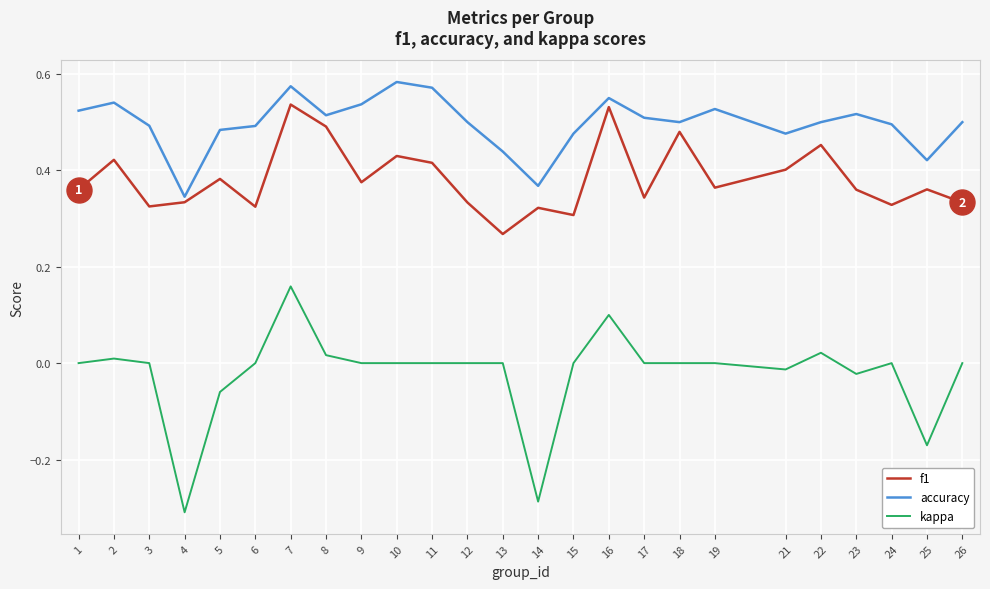

At which label does kappa reach its peak?

7